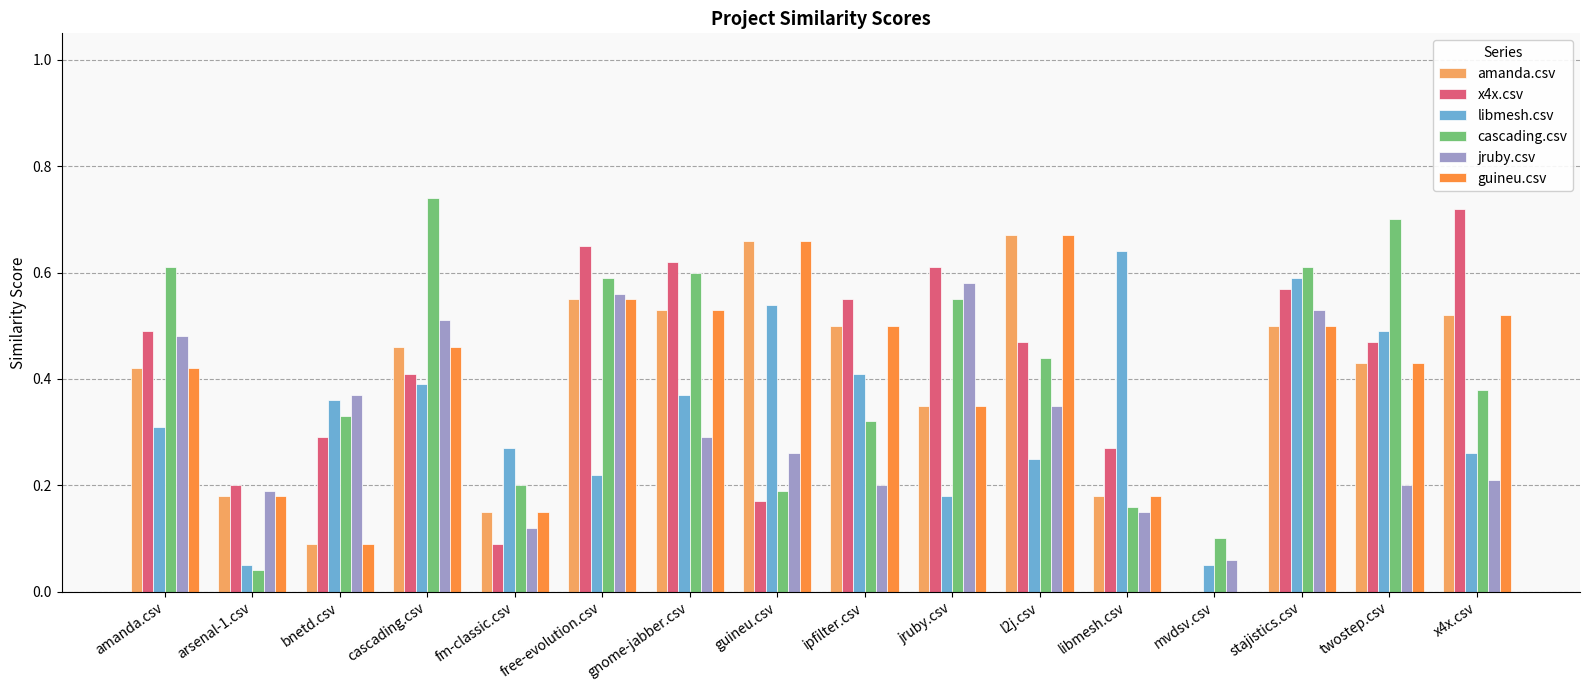

What is the total value across all series at stajistics.csv?

3.3